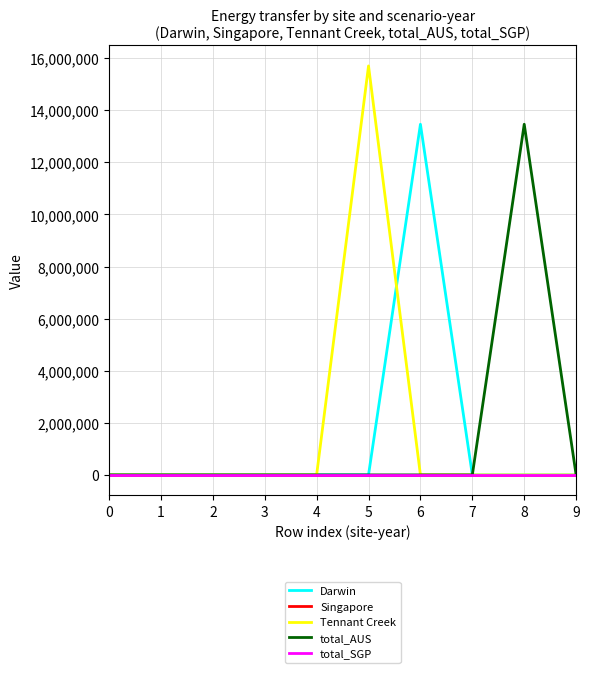

Reading right to left, extract all data points from this chart.

Darwin: 0.0	0.0	0.0	13461594.0	0.0	0.0	0.0	0.0	0.0	0.0
Singapore: 0.0	0.0	0.0	0.0	0.0	0.0	0.0	0.0	0.0	0.0
Tennant Creek: 0.0	0.0	0.0	0.0	15700940.6	0.0	0.0	0.0	0.0	0.0
total_AUS: 0.0	13461594.0	0.0	0.0	0.0	0.0	0.0	0.0	0.0	0.0
total_SGP: 0.0	0.0	0.0	0.0	0.0	0.0	0.0	0.0	0.0	0.0